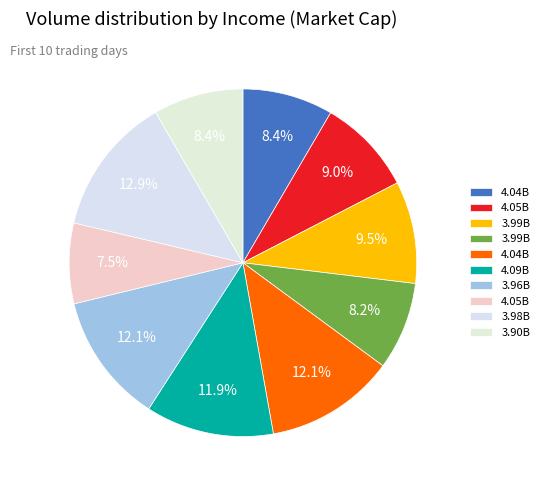

To the nearest percent, what is the difference between the largest and smallest slice percentages?

5%